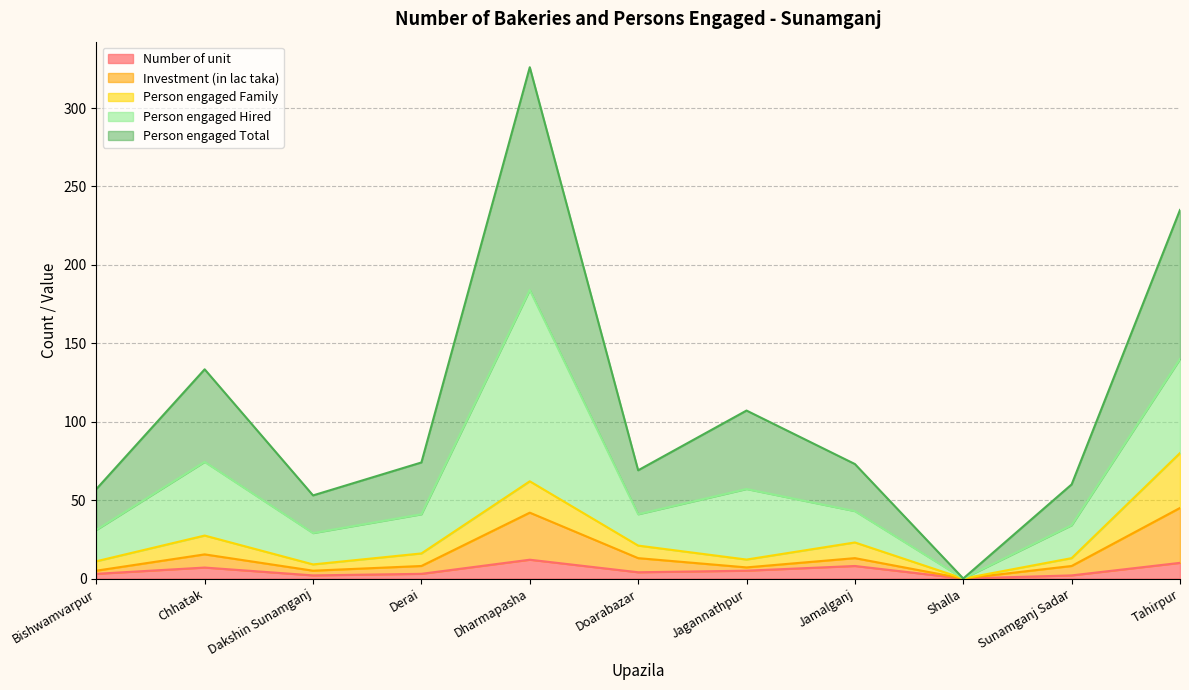

Which series has the widest spread of values?

Person engaged Total